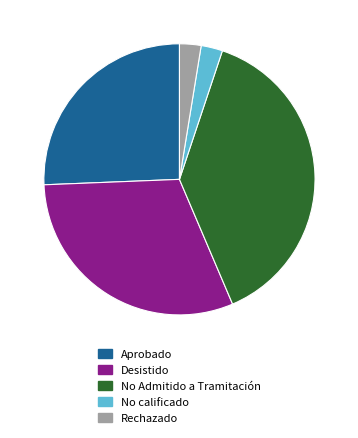

The No calificado slice represents 9% of the pie. True or false?

False